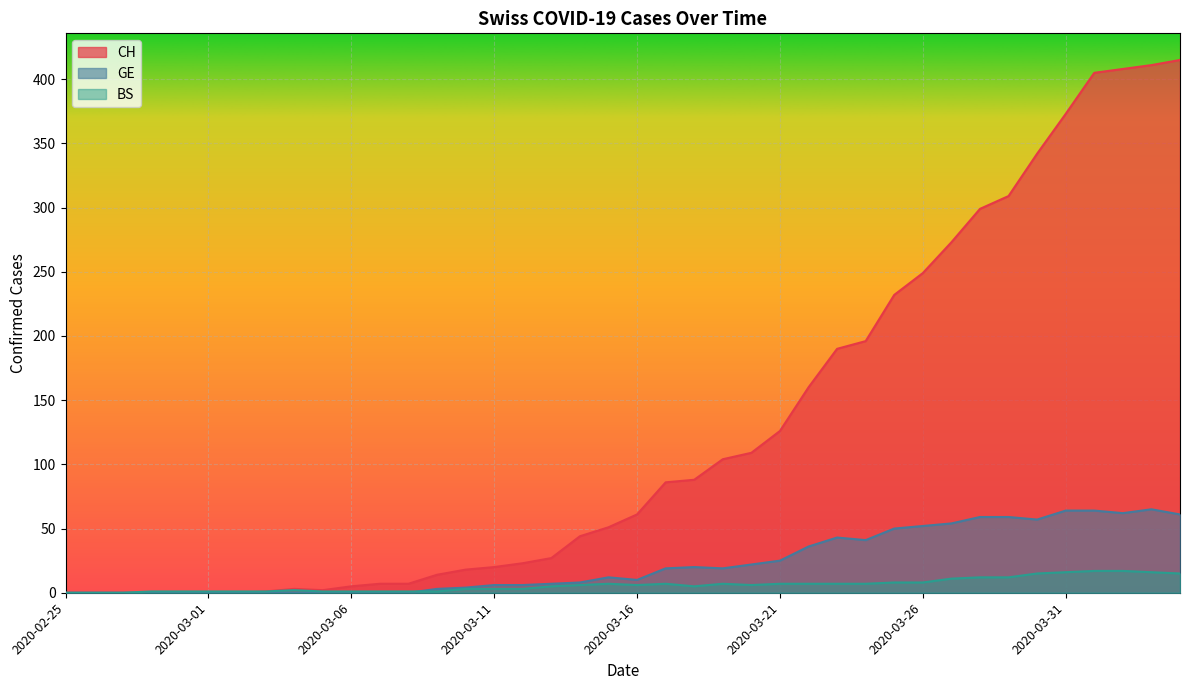

How many lines are shown in the chart?

3